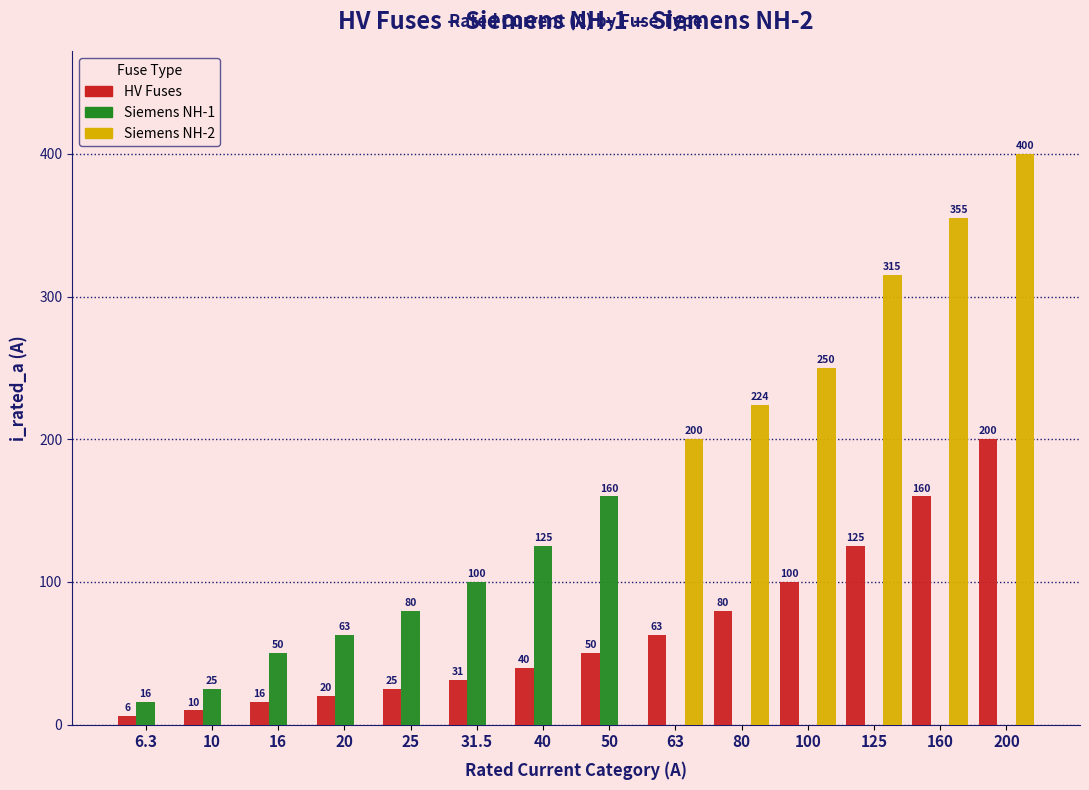

Which series changed the most between 10 and 160?

Siemens NH-2